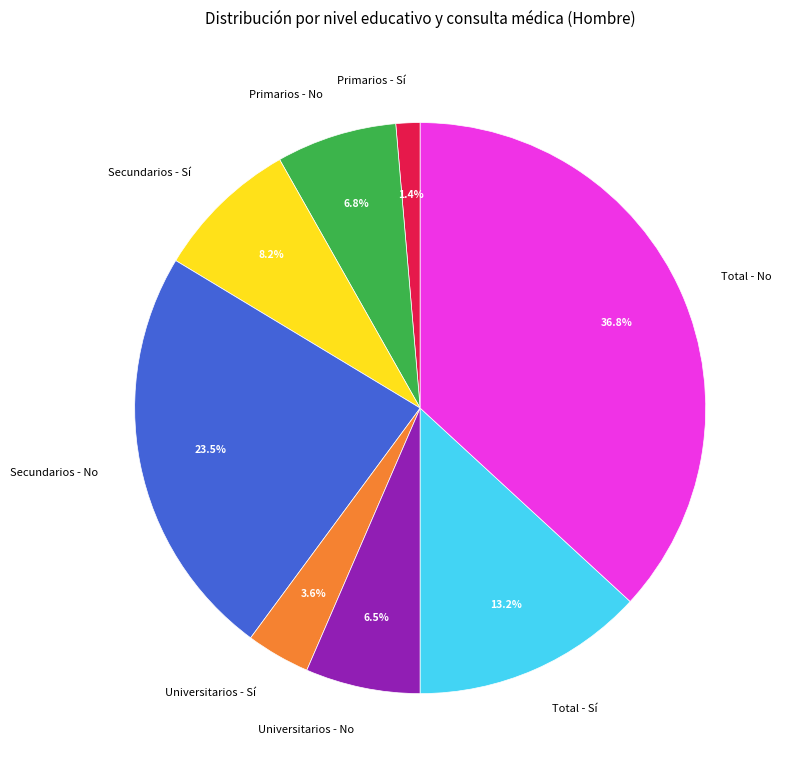

Is there any slice that represents more than half of the pie?

No